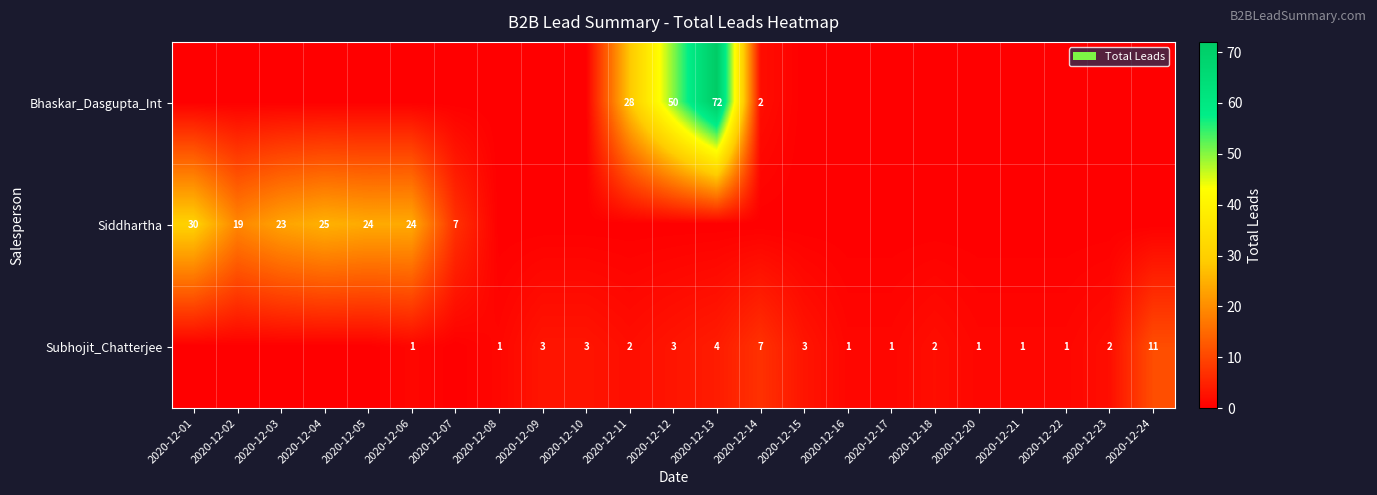

Is it true that row_2 equals 10 at 2020-12-14?

False